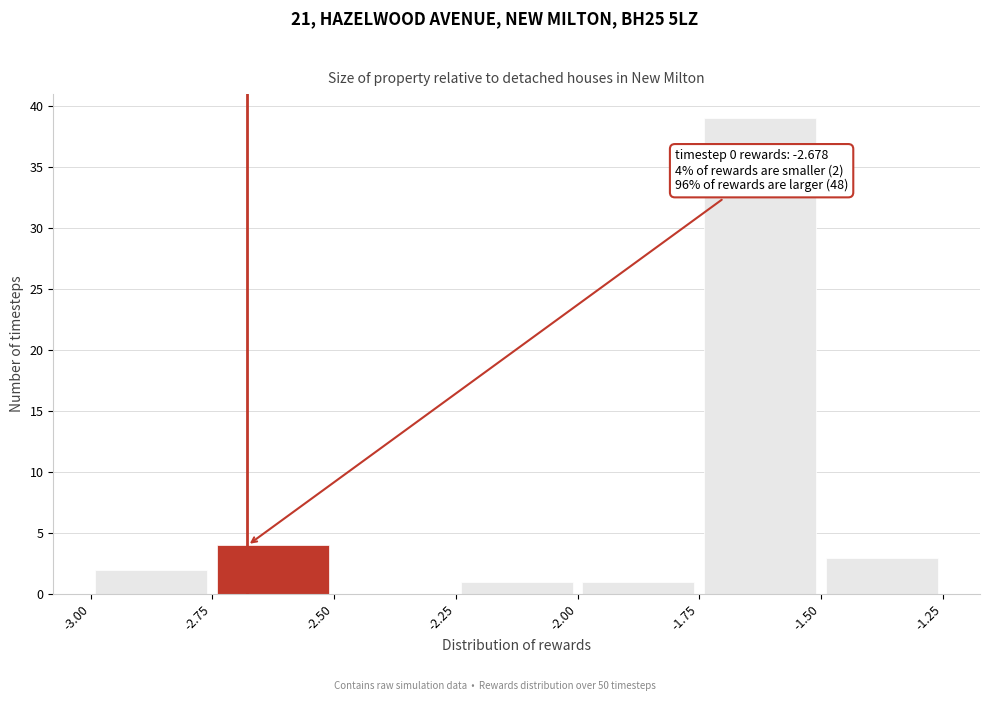

Which range on the x-axis has the tallest bar?

-1.75 to -1.50